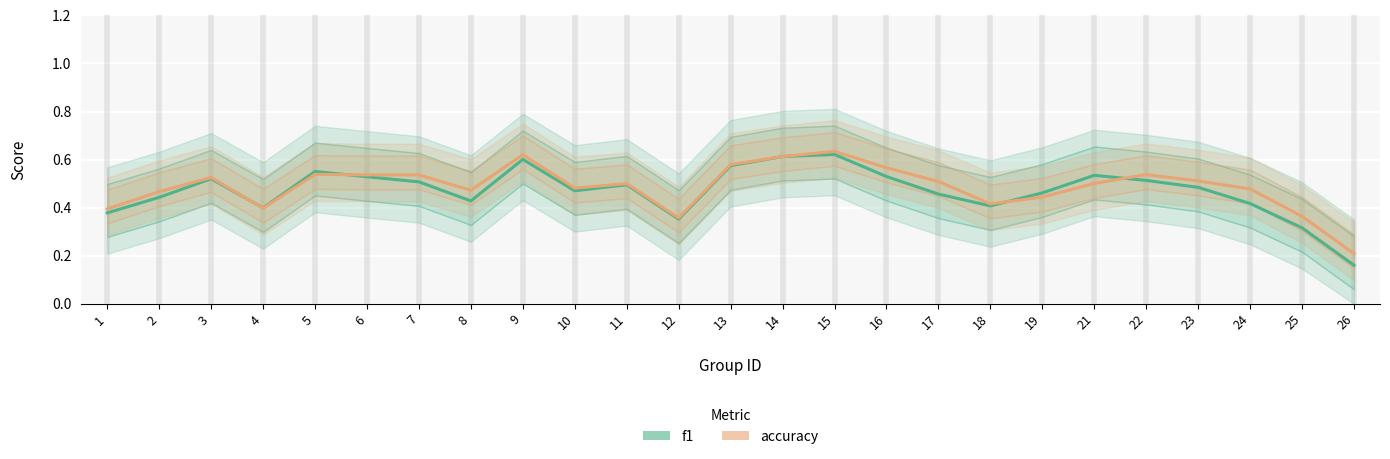

Is it true that f1 equals 0.5 at 17?

True